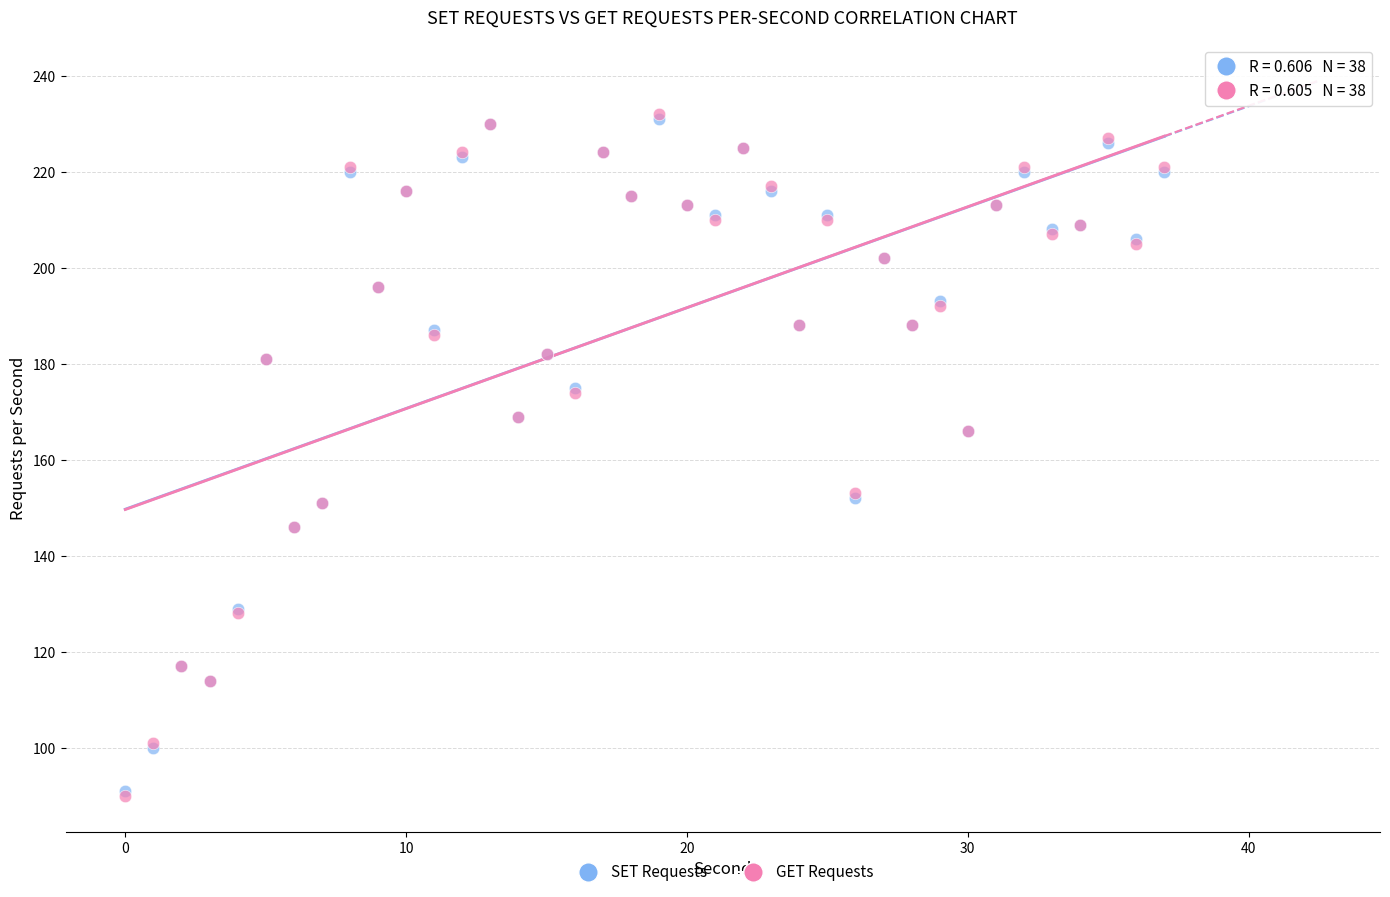

What are all the series names shown in the legend?

SET Requests, GET Requests